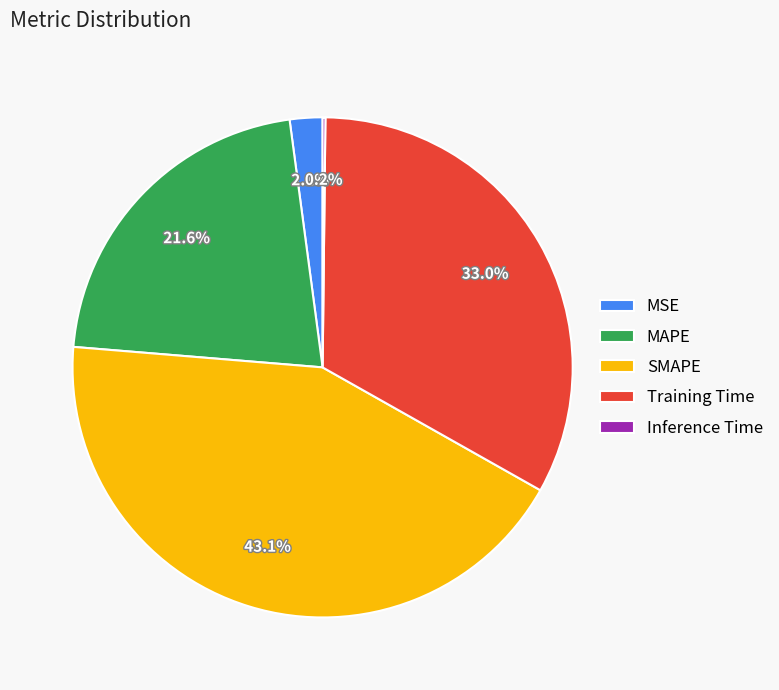

Which slice is the largest?

SMAPE